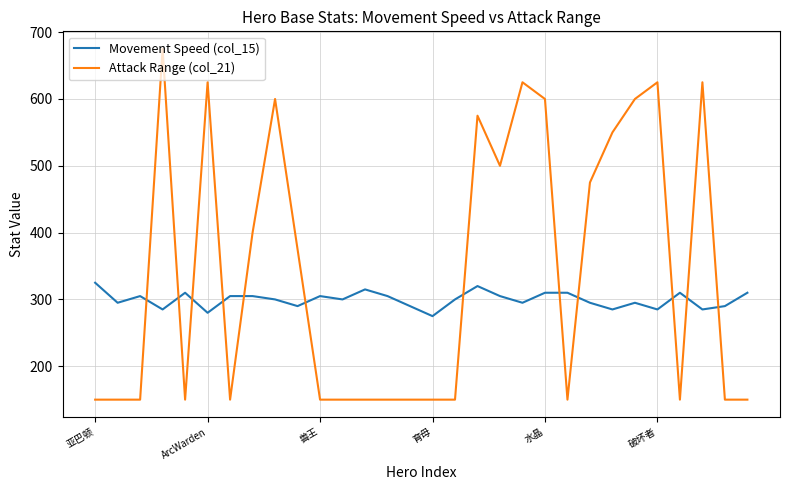

Does the chart have visible grid lines?

Yes